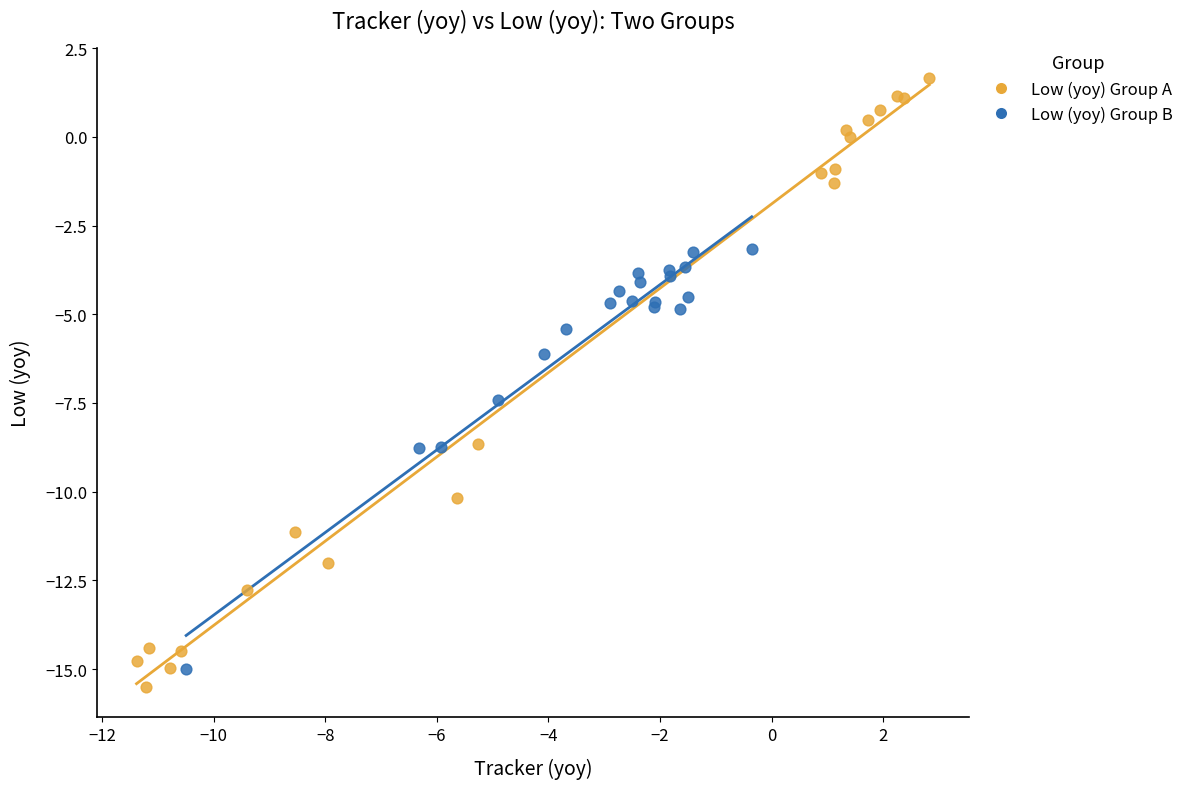

Which series contains the lowest Y value?

Low (yoy) Group A